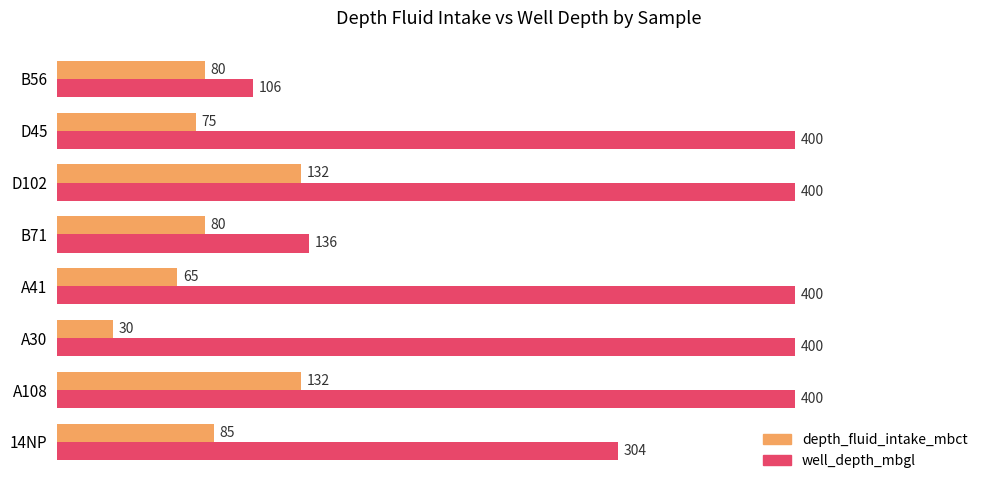

What is the total value across all series at 14NP?

389.0